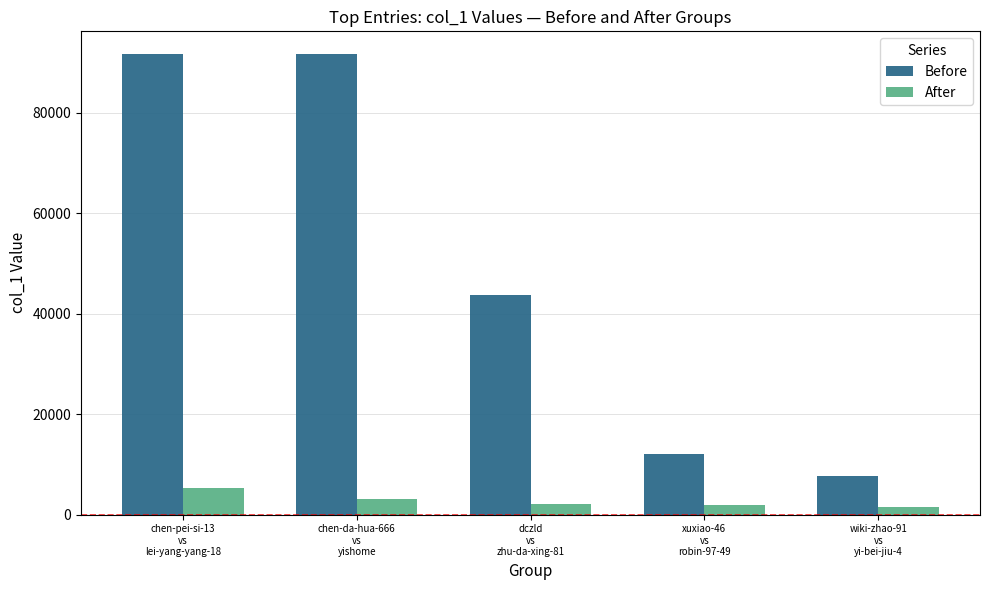

What is the average value of the After series?

2780